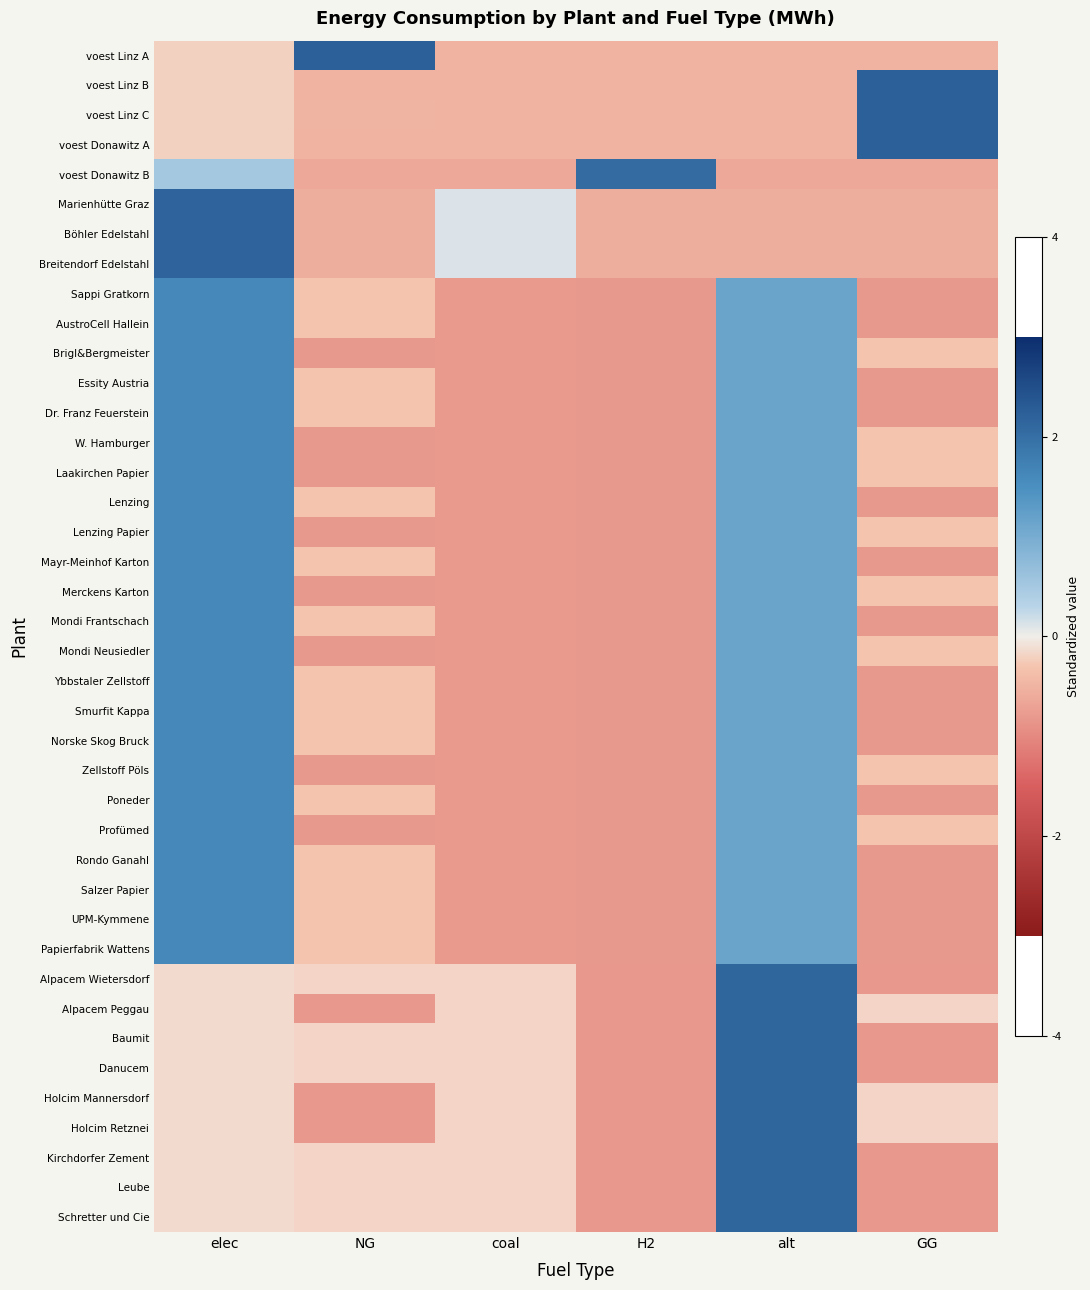

Count the number of data series in this chart.

40